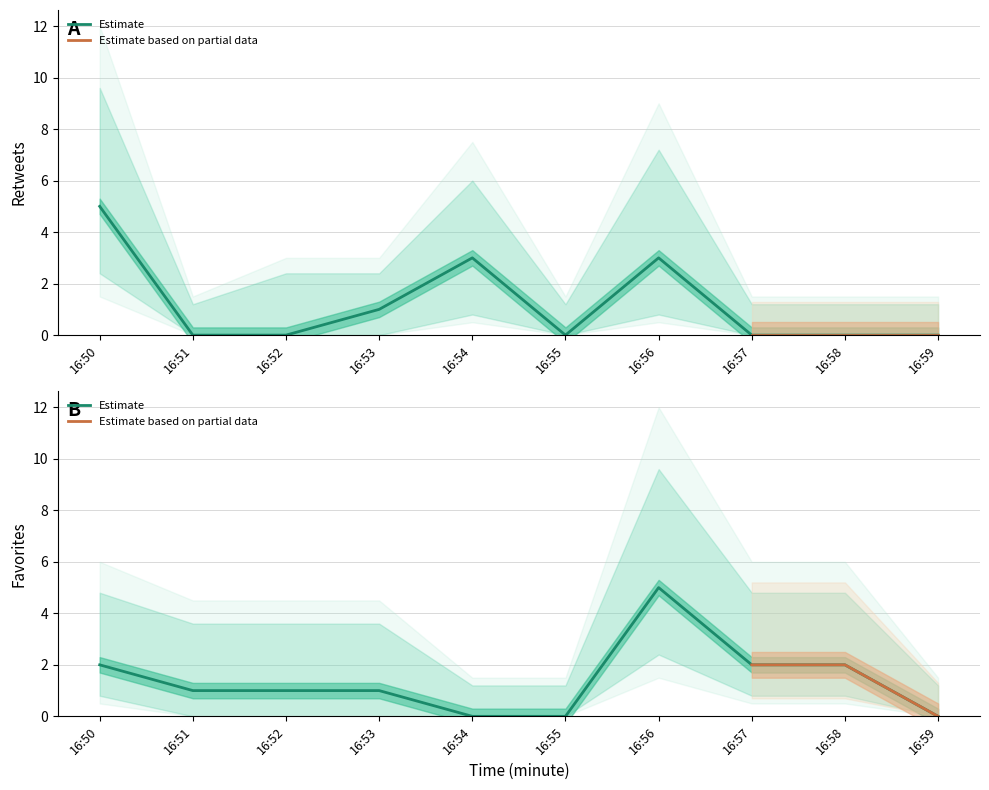

List the labels in order of favorites value, largest first.

16:56, 16:50, 16:57, 16:58, 16:51, 16:52, 16:53, 16:54, 16:55, 16:59